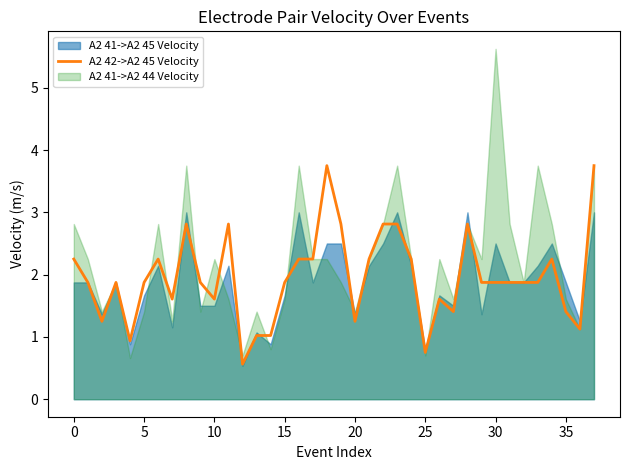

The A2 42->A2 45 Velocity series shows 1.9 at 15. True or false?

True